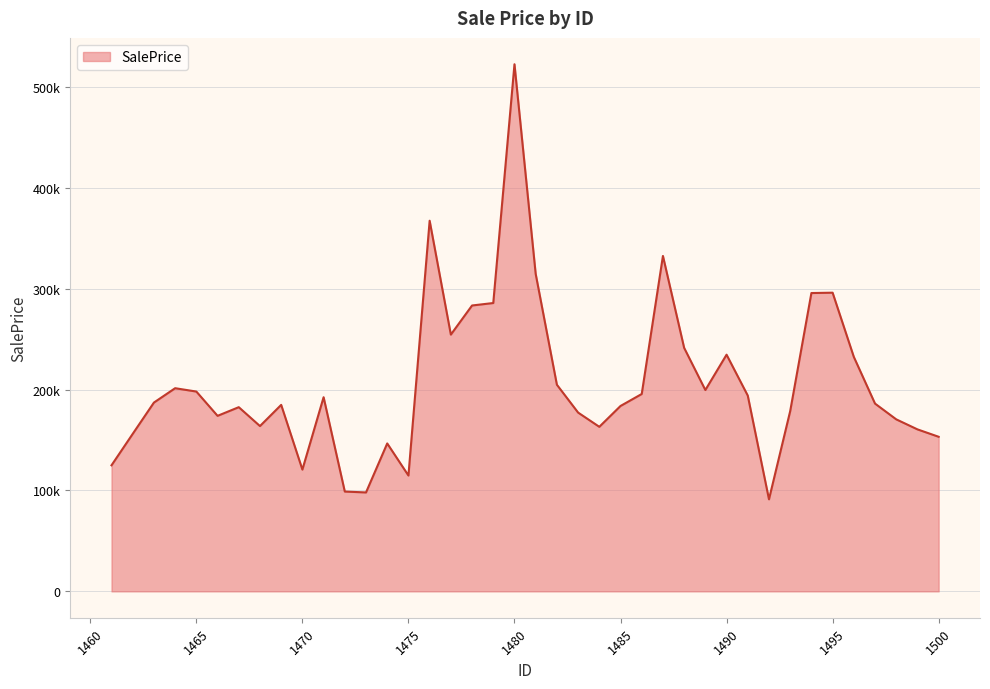

Which category has the highest value across all series?

1480